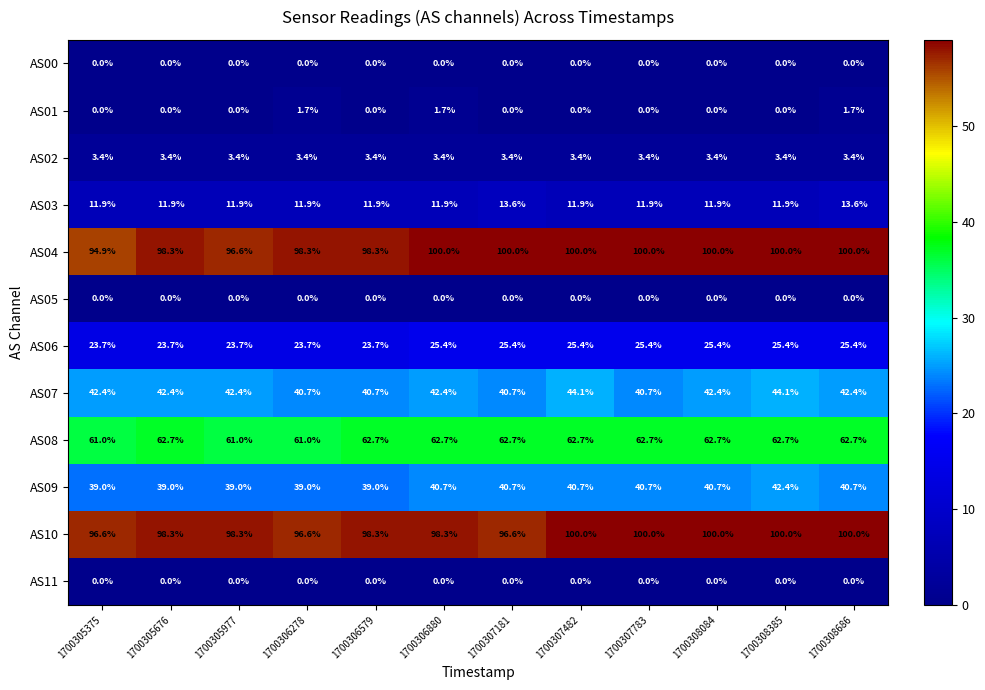

How many AS08 values are between 62 and 63?

9